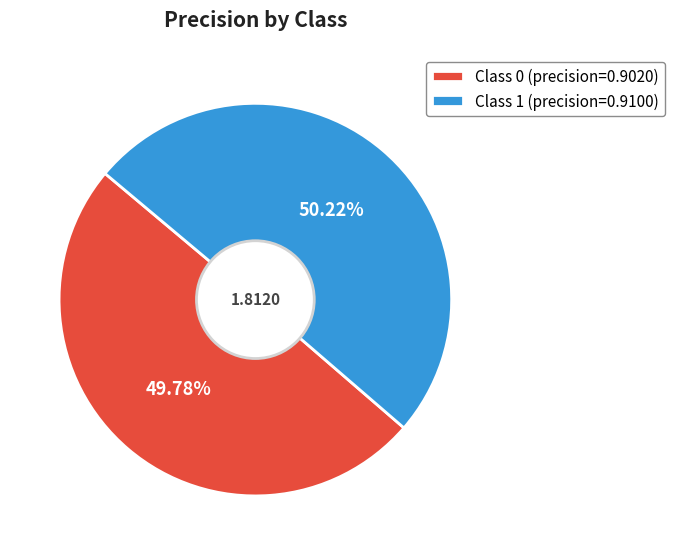

Is there any slice that represents more than half of the pie?

Yes